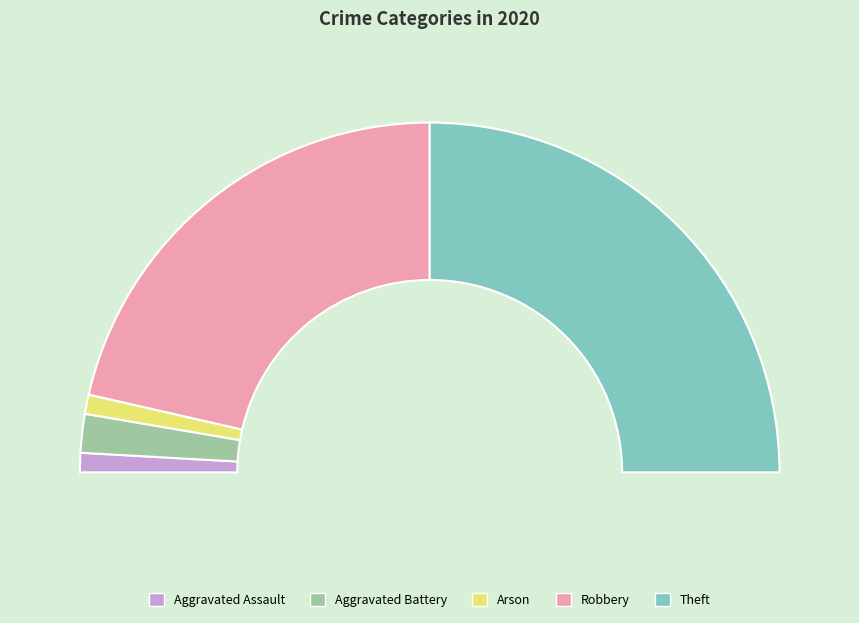

How many segments does this pie chart have?

5